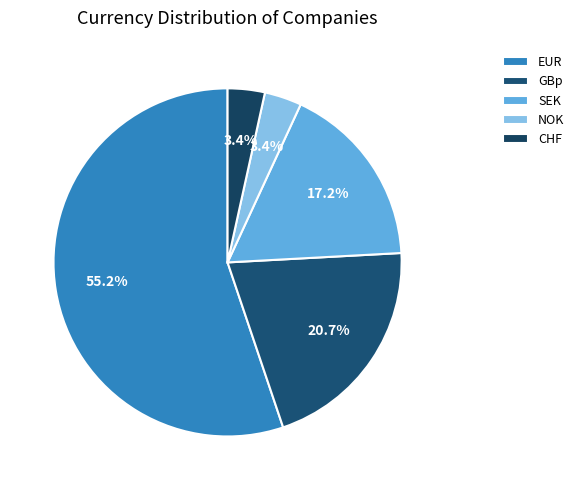

Is there any slice that represents more than half of the pie?

Yes